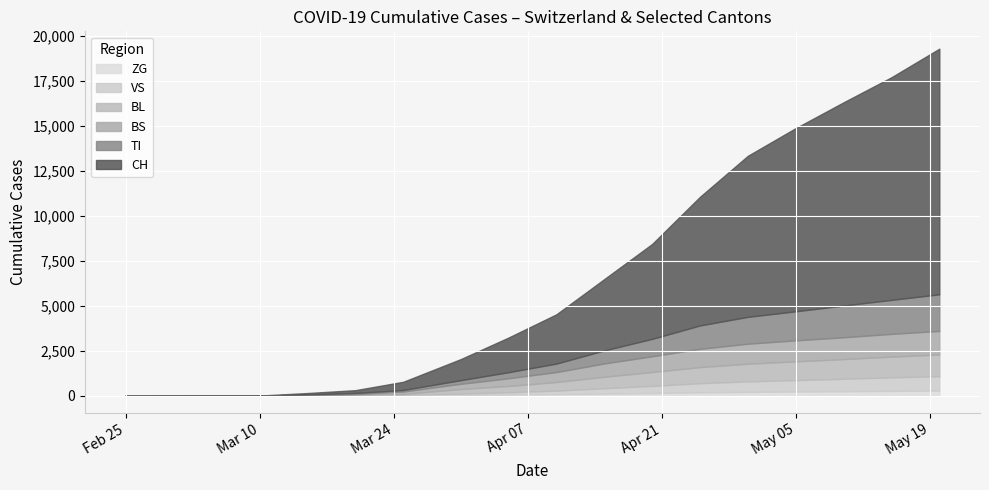

How many intersections are there between VS and BS?

1